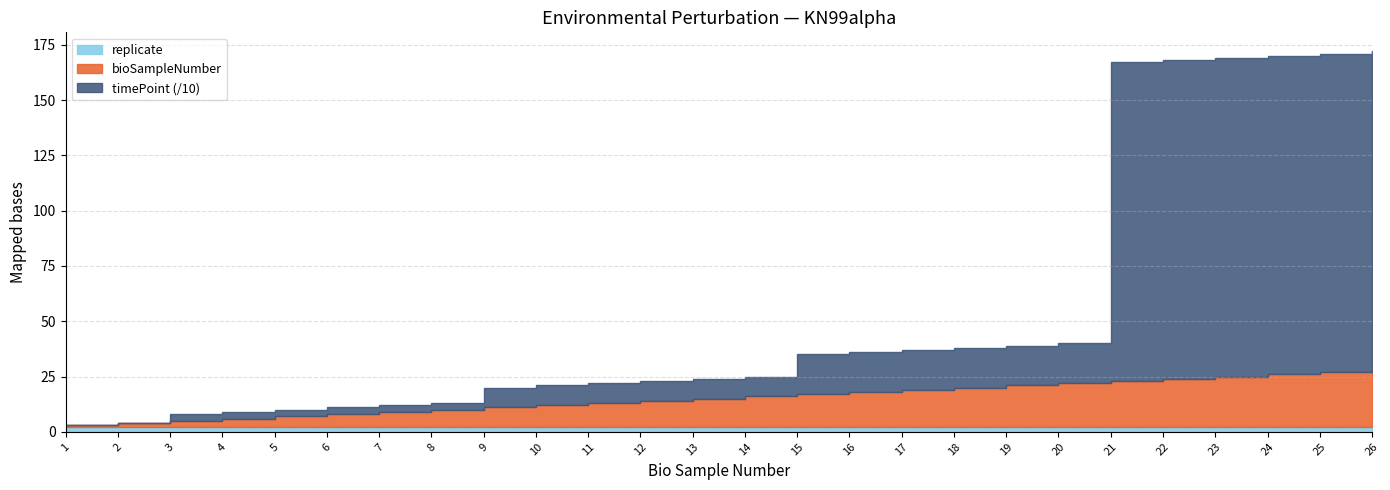

Between which two adjacent categories do replicate and timePoint first intersect?

2 and 3